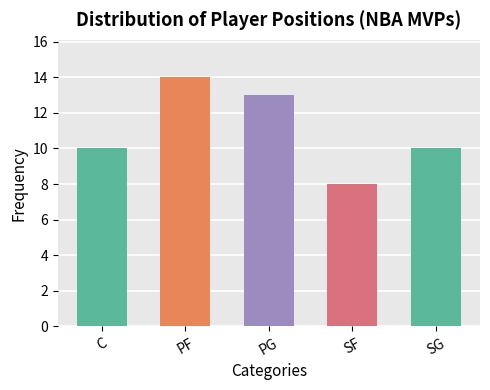

Which label corresponds to the largest value in the chart?

PF